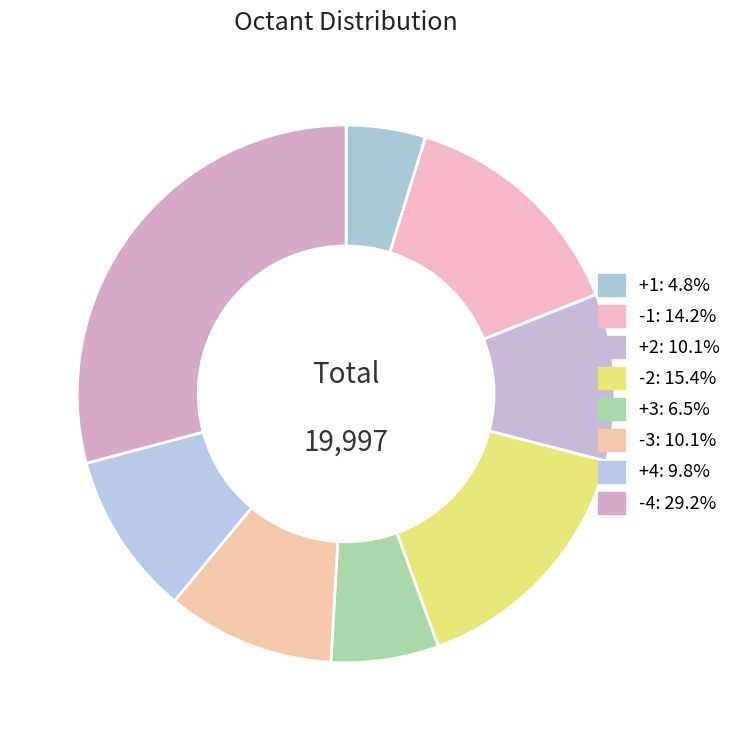

Rank the categories by value from highest to lowest.

-4, -2, -1, -3, +2, +4, +3, +1